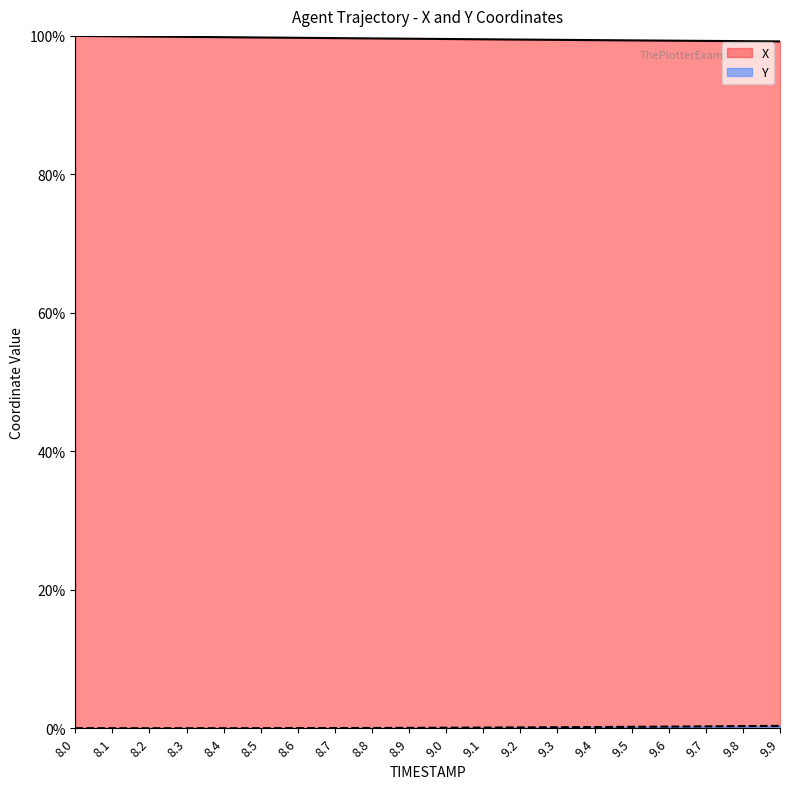

Which series has the widest spread of values?

X